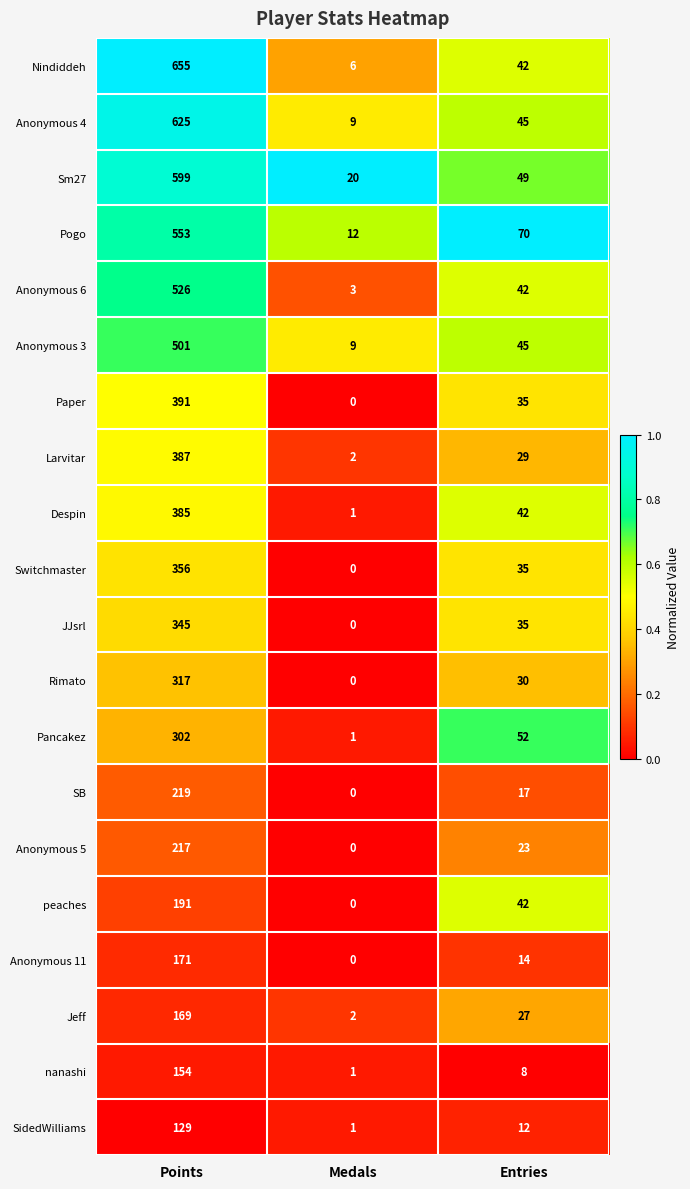

True or false: Larvitar has a value of 635 at Points.

False